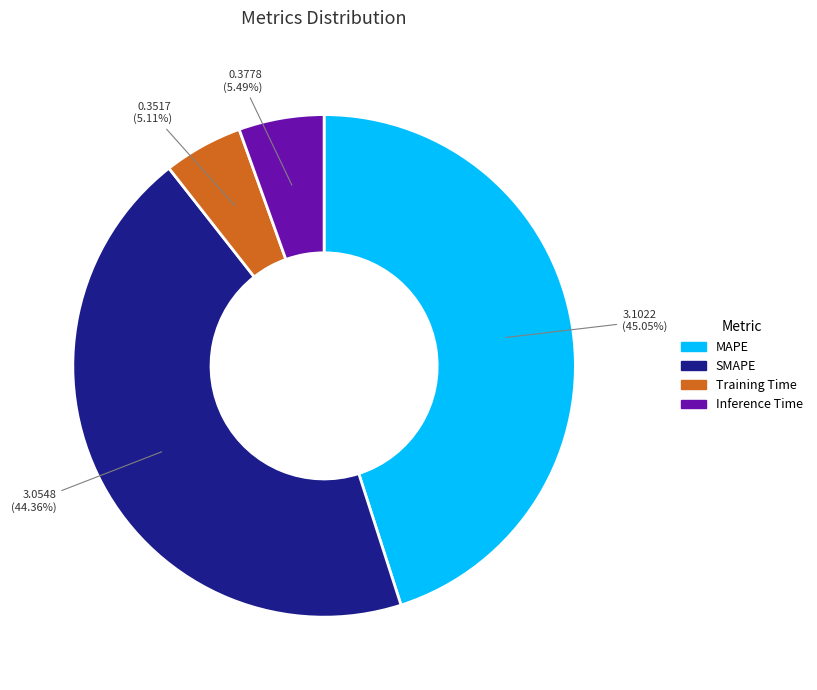

To the nearest percent, what is the combined percentage of Inference Time and SMAPE?

50%